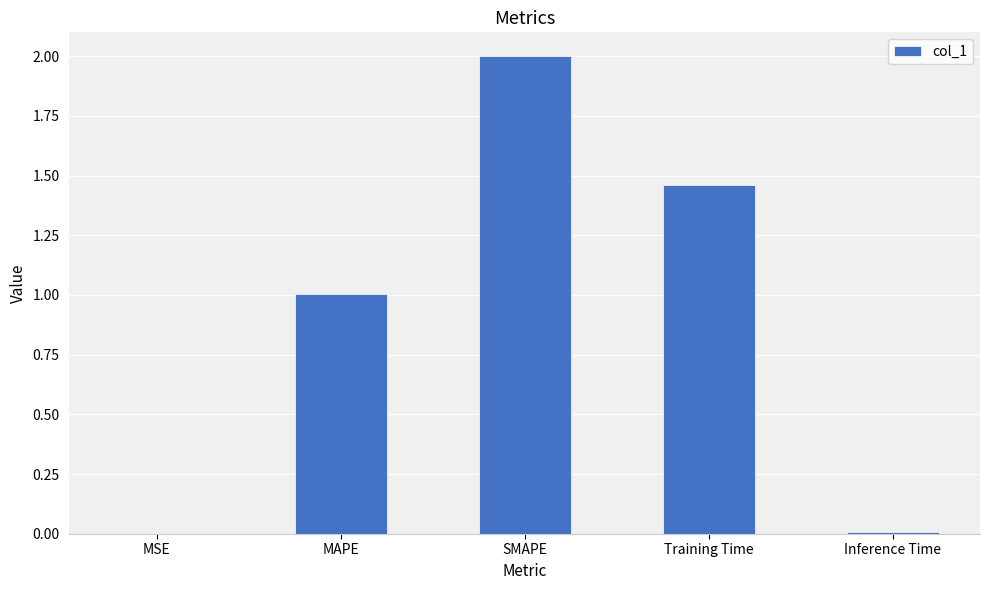

At which label does the data first exceed 1?

MAPE